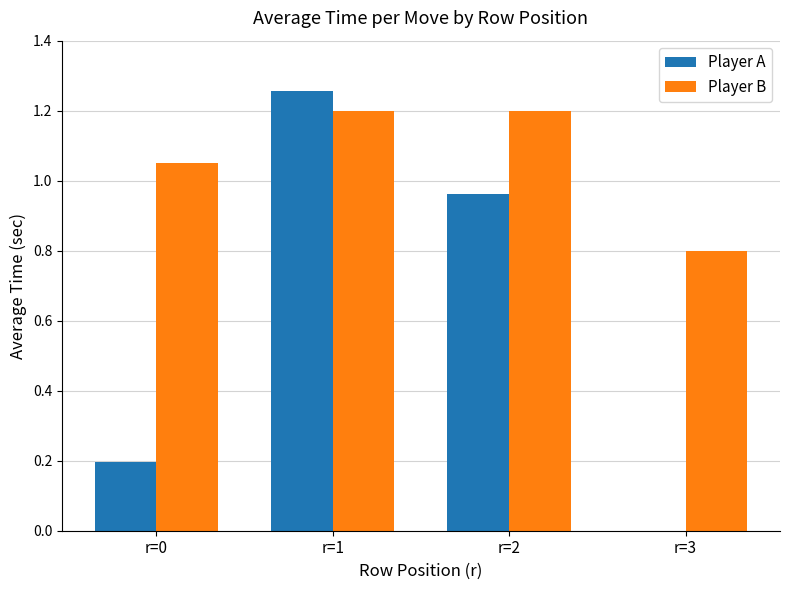

Which series has the largest total across all categories?

Player B